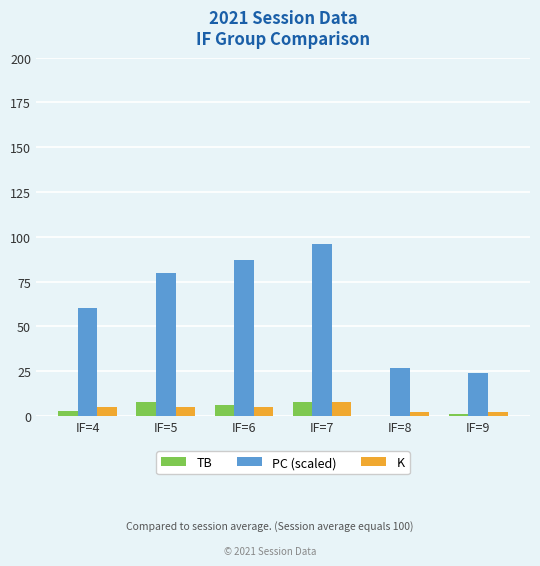

Reading left to right, transcribe all the data shown in this chart.

TB: IF=4=3	IF=5=8	IF=6=6	IF=7=8	IF=8=0	IF=9=1
PC (scaled): IF=4=60	IF=5=80	IF=6=87	IF=7=96	IF=8=27	IF=9=24
K: IF=4=5	IF=5=5	IF=6=5	IF=7=8	IF=8=2	IF=9=2